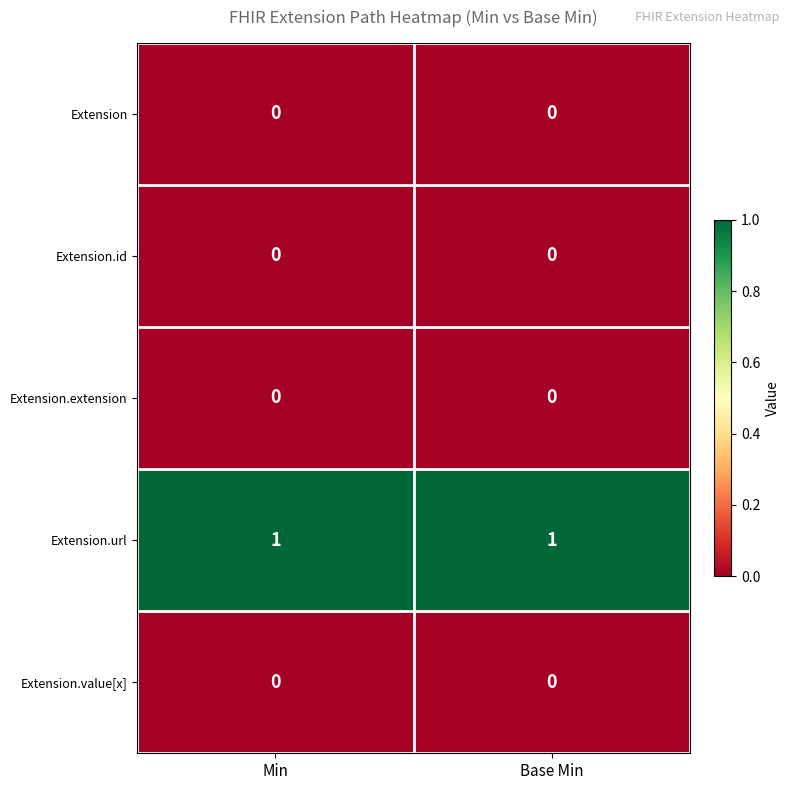

Count the number of data series in this chart.

5